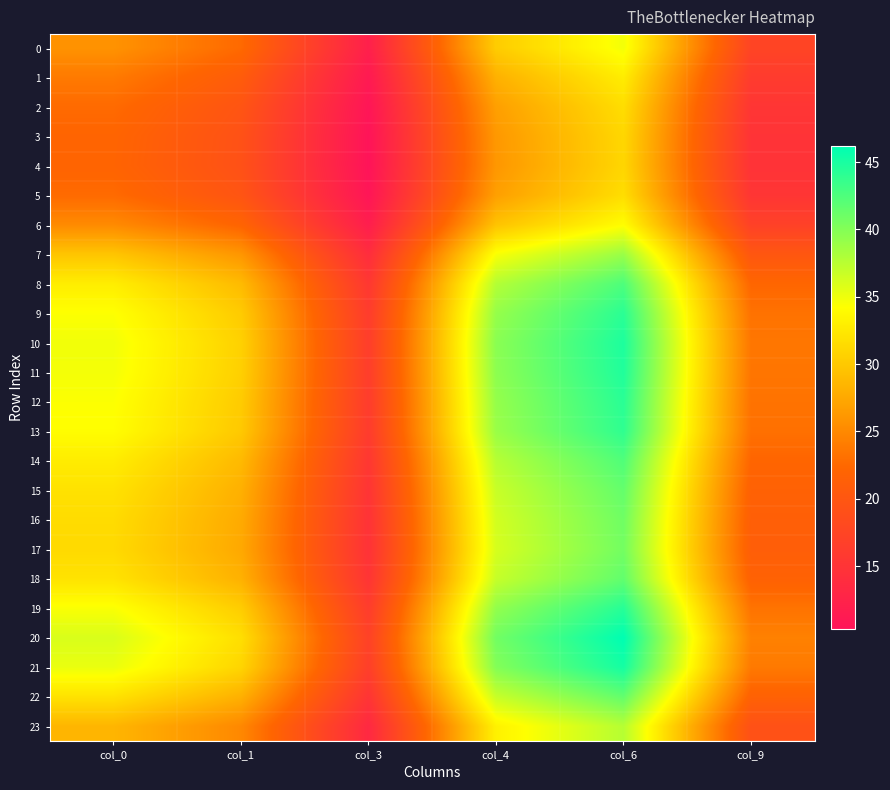

Count the number of categories in the chart.

6